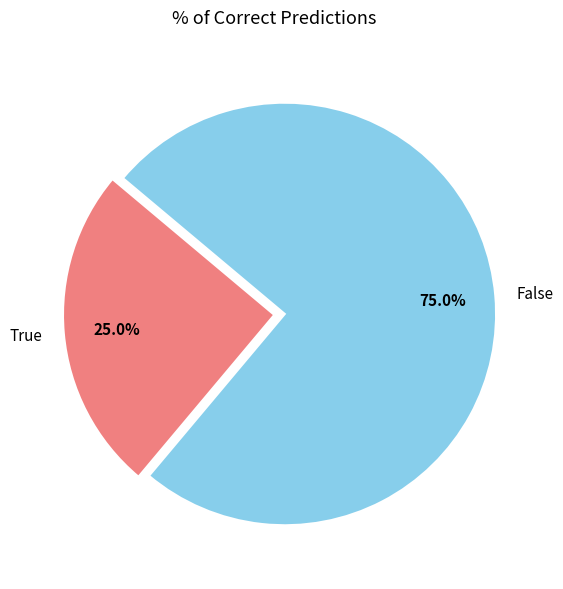

Approximately how many times larger is the value at False compared to True?

3.0